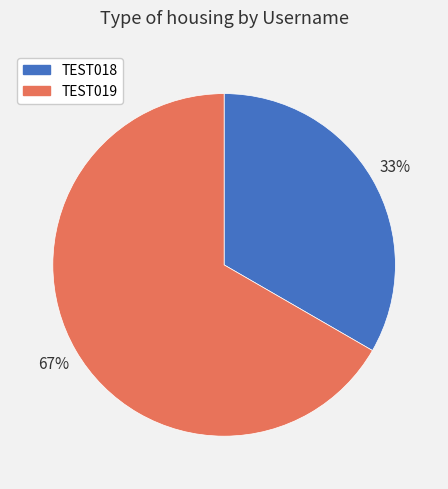

What is the smallest slice in the pie chart?

TEST018